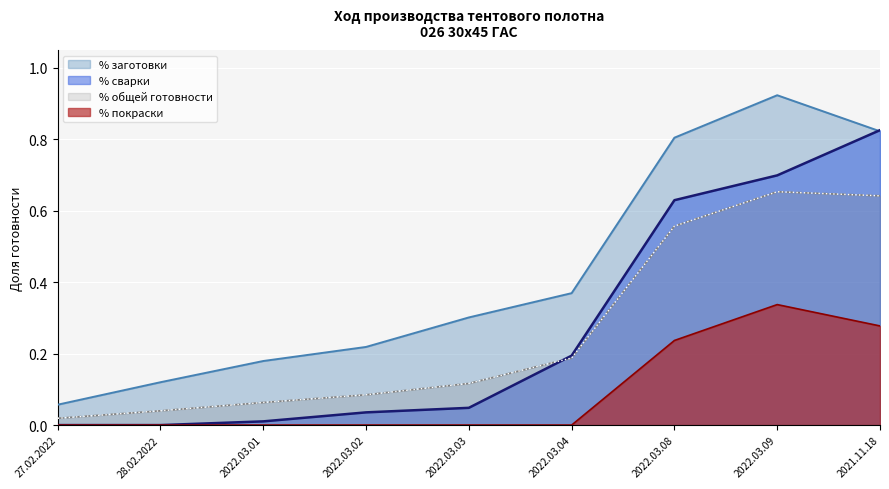

What is the average value of the % сварки series?

0.3